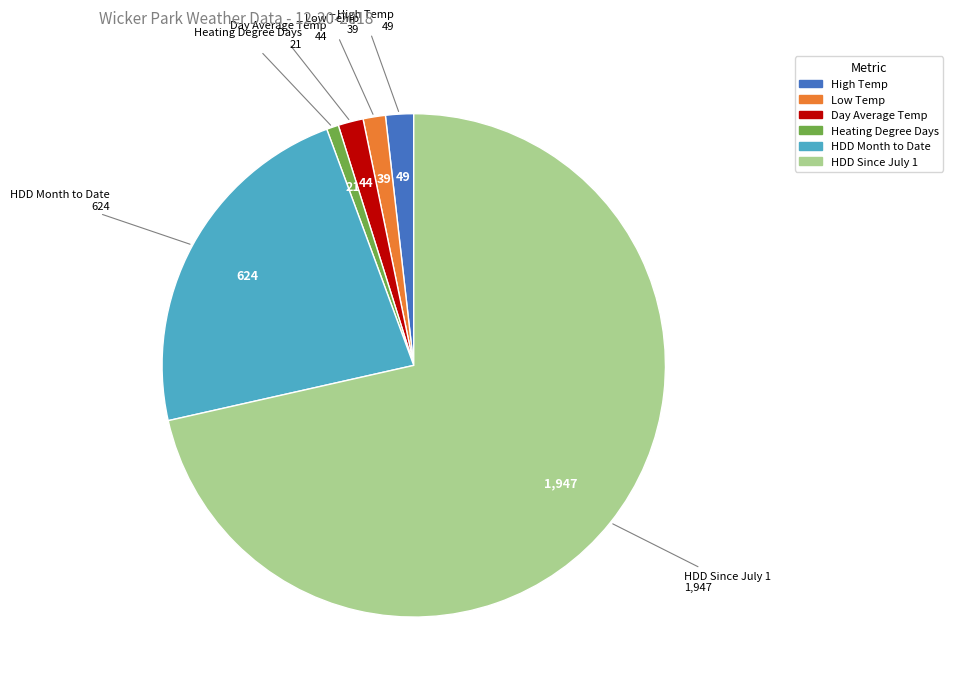

Count the number of slices in the pie.

6